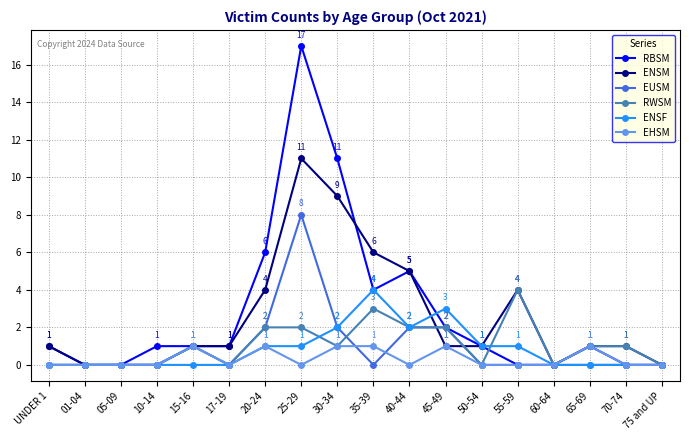

Is this an area chart (filled region under the line)?

No